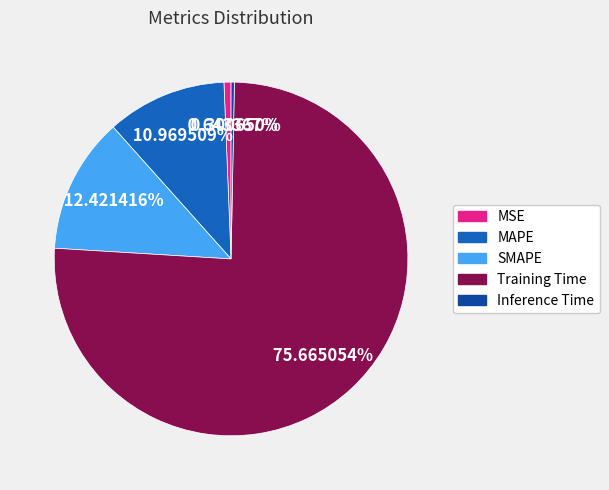

True or false: MSE accounts for 14% of the total.

False